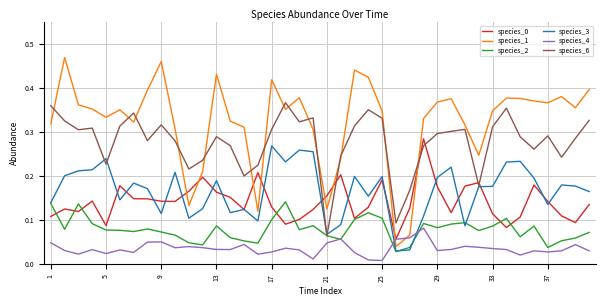

Which series has the largest range (max minus min)?

species_1